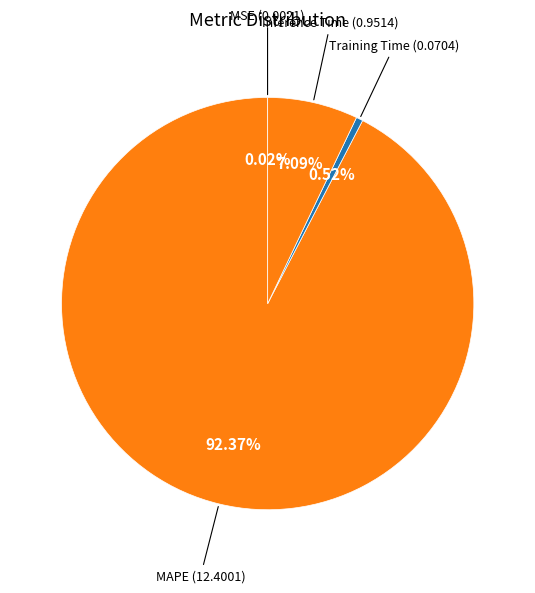

What is the smallest slice in the pie chart?

MSE